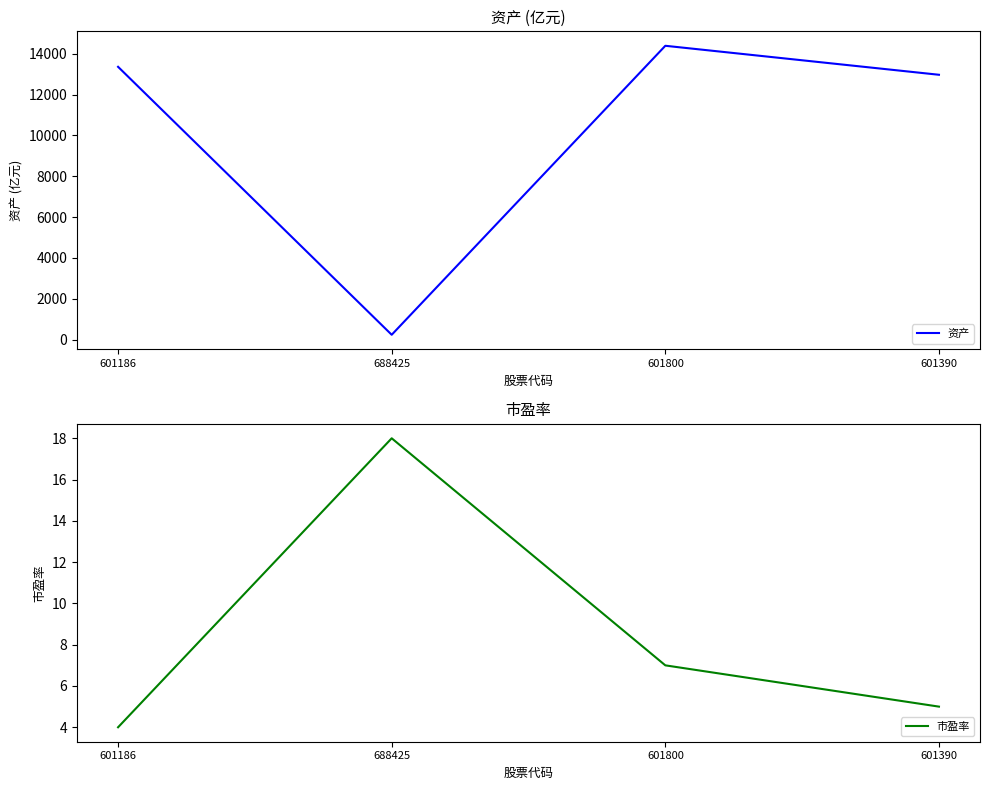

In 市盈率, how many points are higher than both neighbors (excluding endpoints)?

1